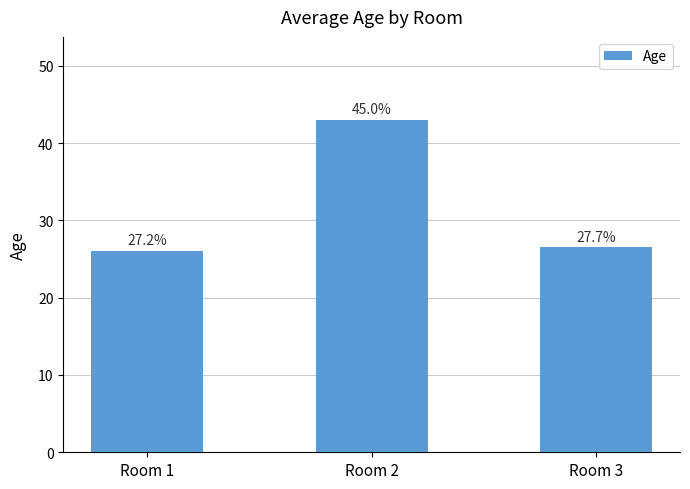

How many bars are there in total?

3